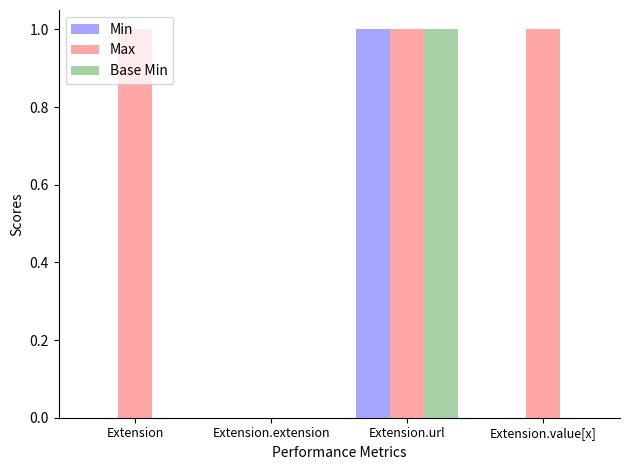

Which series has the largest total across all categories?

Max